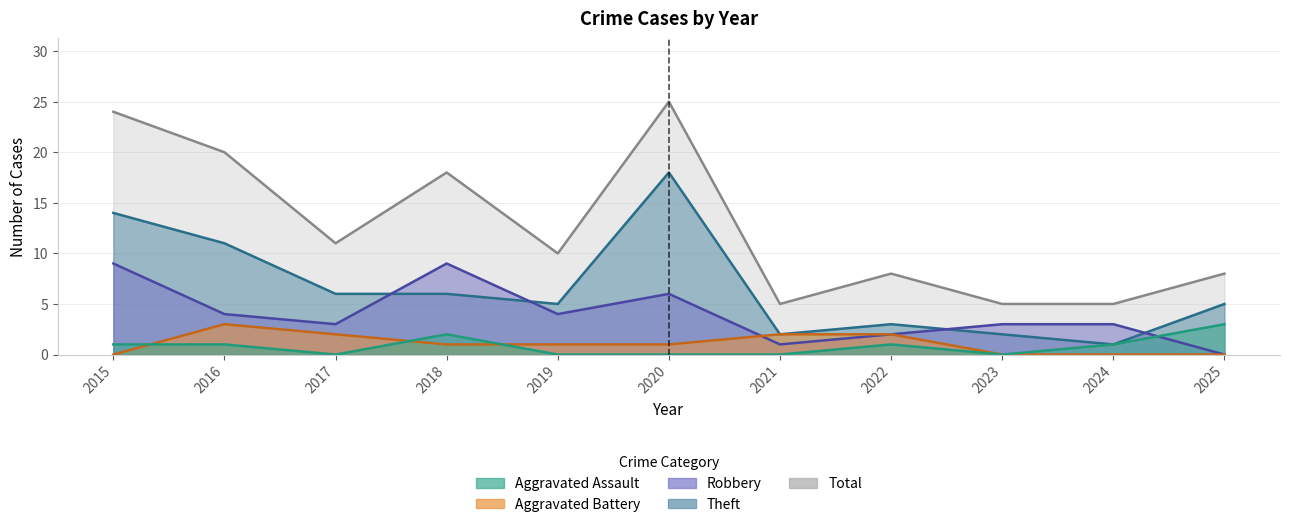

What is the highest value of the Theft series?

18